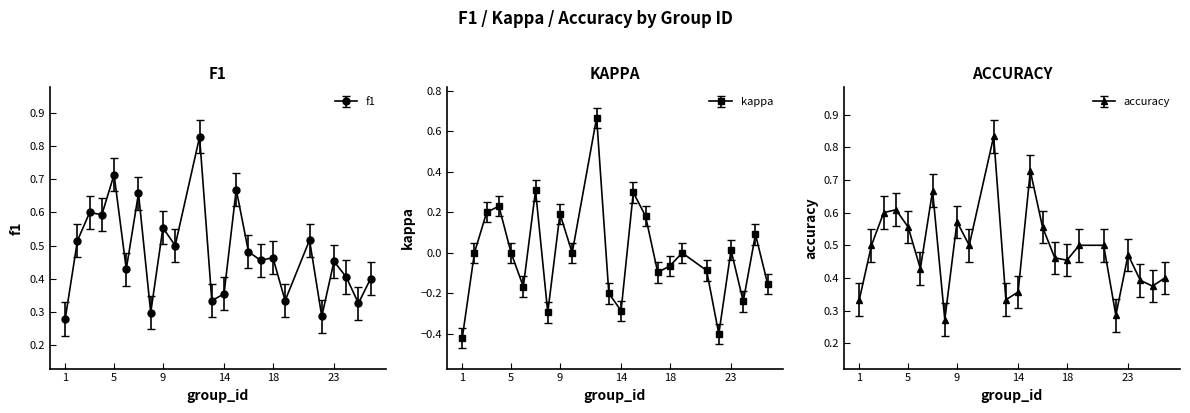

Which series has the widest spread of values?

kappa